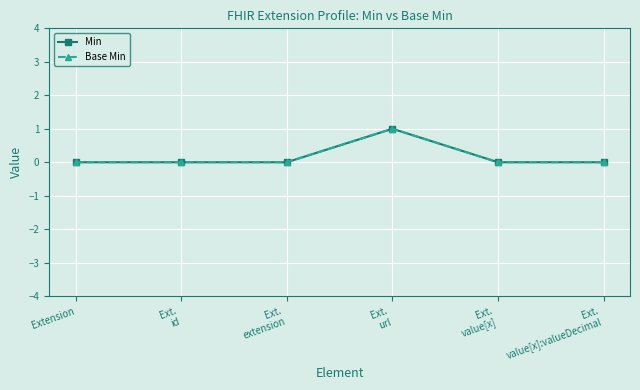

Which category has the lowest value in the Base Min series?

Extension